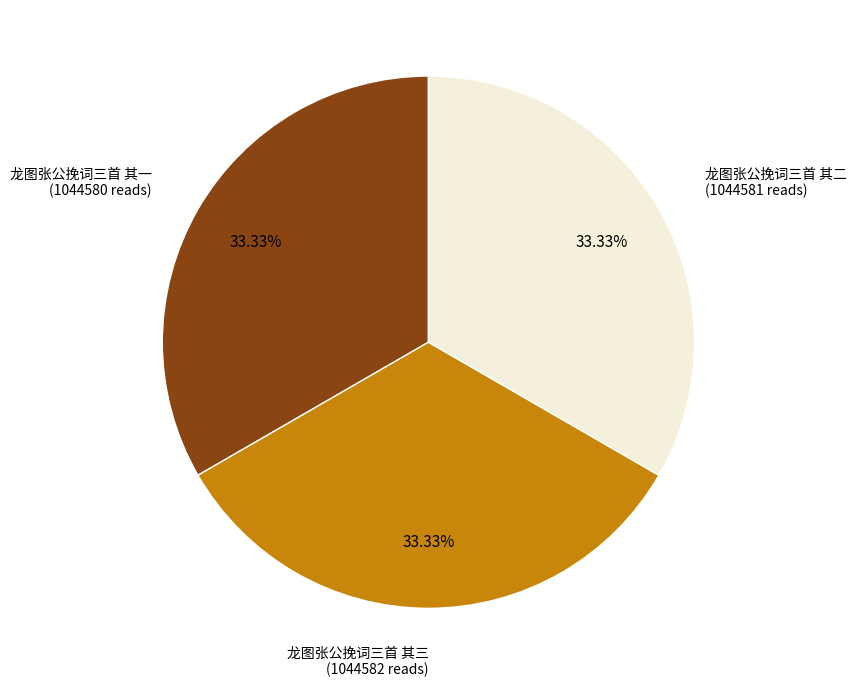

Does 龙图张公挽词三首 其二 represent more than half of the total?

No